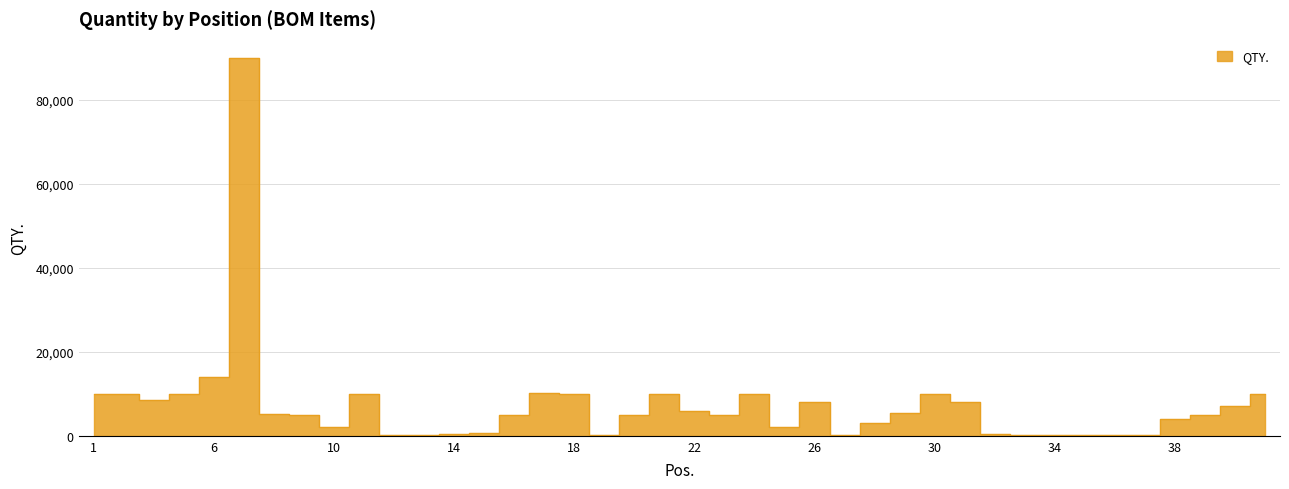

Reading left to right, transcribe all the data shown in this chart.

1=10000	2=10000	4=8500	5=10000	6=14000	7=90000	8=5100	9=5000	10=2000	11=10000	12=260	13=300	14=510	15=600	16=5000	17=10100	18=10000	19=300	20=5000	21=10000	22=6000	23=5000	24=10000	25=2000	26=8000	27=300	28=3000	29=5500	30=10000	31=8000	32=510	33=260	34=300	35=300	36=200	37=200	38=4000	39=5000	40=7000	41=10000